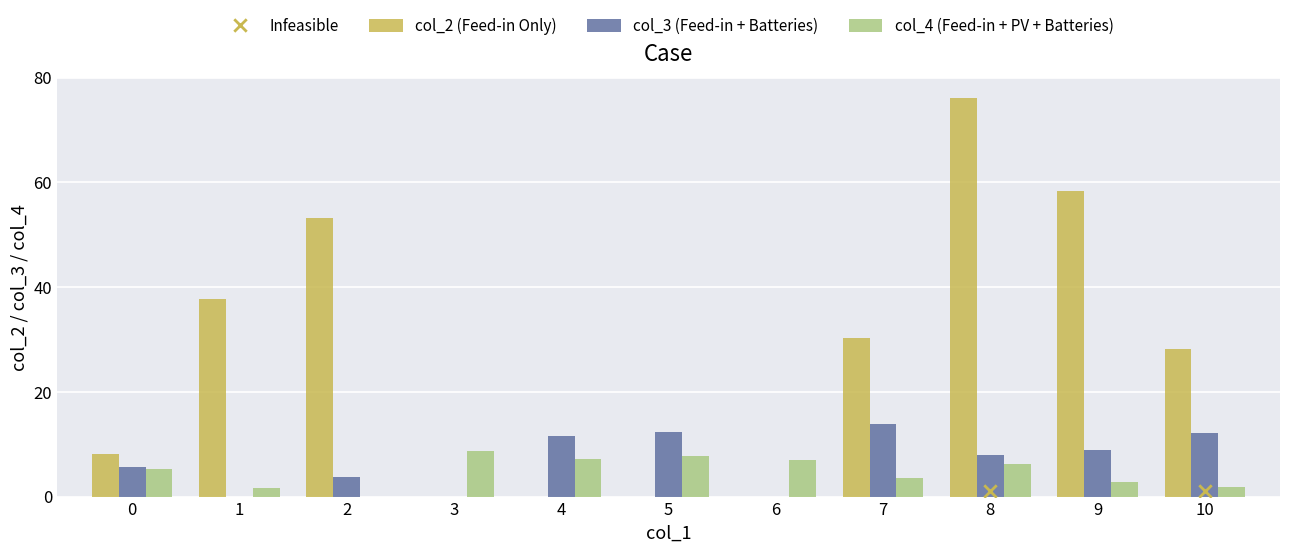

Is the value of col_3 (Feed-in + Batteries) at 2 greater than the value of col_4 (Feed-in + PV + Batteries) at 9?

Yes